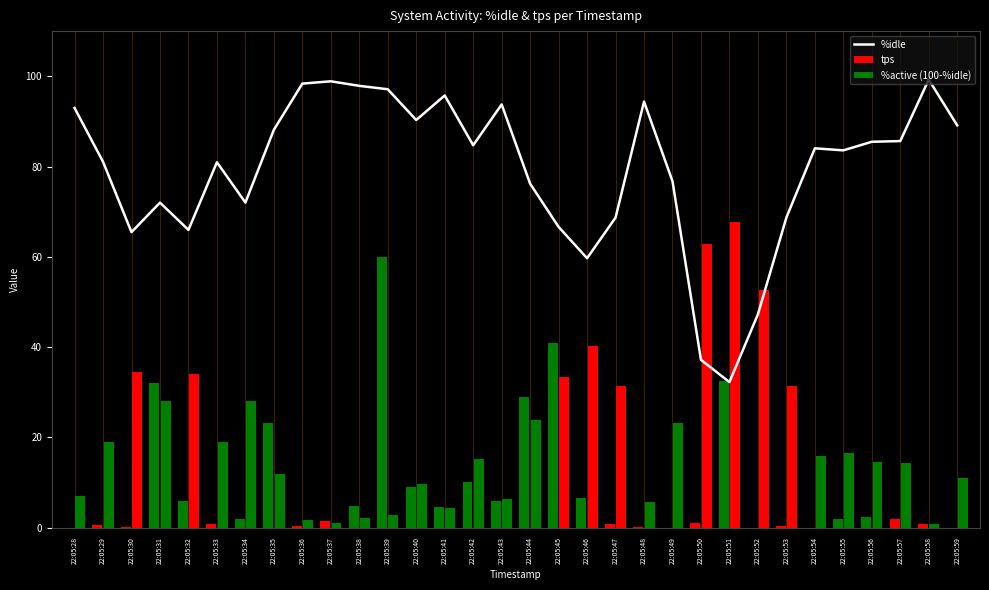

Reading left to right, extract all data points from this chart.

%idle: 22:05:28=93.0	22:05:29=81.0	22:05:30=65.5	22:05:31=72.0	22:05:32=66.0	22:05:33=81.0	22:05:34=72.0	22:05:35=88.1	22:05:36=98.4	22:05:37=98.9	22:05:38=97.9	22:05:39=97.1	22:05:40=90.3	22:05:41=95.7	22:05:42=84.7	22:05:43=93.8	22:05:44=76.2	22:05:45=66.6	22:05:46=59.7	22:05:47=68.7	22:05:48=94.4	22:05:49=76.8	22:05:50=37.2	22:05:51=32.2	22:05:52=47.3	22:05:53=68.7	22:05:54=84.0	22:05:55=83.6	22:05:56=85.5	22:05:57=85.6	22:05:58=99.2	22:05:59=89.1
tps: 22:05:28=0.0	22:05:29=0.5	22:05:30=0.2	22:05:31=32.0	22:05:32=5.8	22:05:33=0.9	22:05:34=2.0	22:05:35=23.1	22:05:36=0.4	22:05:37=1.4	22:05:38=4.7	22:05:39=60.0	22:05:40=9.0	22:05:41=4.5	22:05:42=10.1	22:05:43=5.8	22:05:44=28.9	22:05:45=40.8	22:05:46=6.5	22:05:47=0.7	22:05:48=0.2	22:05:49=0.0	22:05:50=1.1	22:05:51=32.5	22:05:52=0.0	22:05:53=0.4	22:05:54=0.0	22:05:55=2.0	22:05:56=2.3	22:05:57=1.8	22:05:58=0.9	22:05:59=0.0
%active (100-%idle): 22:05:28=7.0	22:05:29=19.0	22:05:30=34.5	22:05:31=28.0	22:05:32=34.0	22:05:33=19.0	22:05:34=28.0	22:05:35=11.9	22:05:36=1.6	22:05:37=1.1	22:05:38=2.1	22:05:39=2.9	22:05:40=9.7	22:05:41=4.3	22:05:42=15.3	22:05:43=6.2	22:05:44=23.8	22:05:45=33.4	22:05:46=40.3	22:05:47=31.3	22:05:48=5.6	22:05:49=23.2	22:05:50=62.8	22:05:51=67.8	22:05:52=52.7	22:05:53=31.3	22:05:54=16.0	22:05:55=16.4	22:05:56=14.5	22:05:57=14.4	22:05:58=0.8	22:05:59=10.9